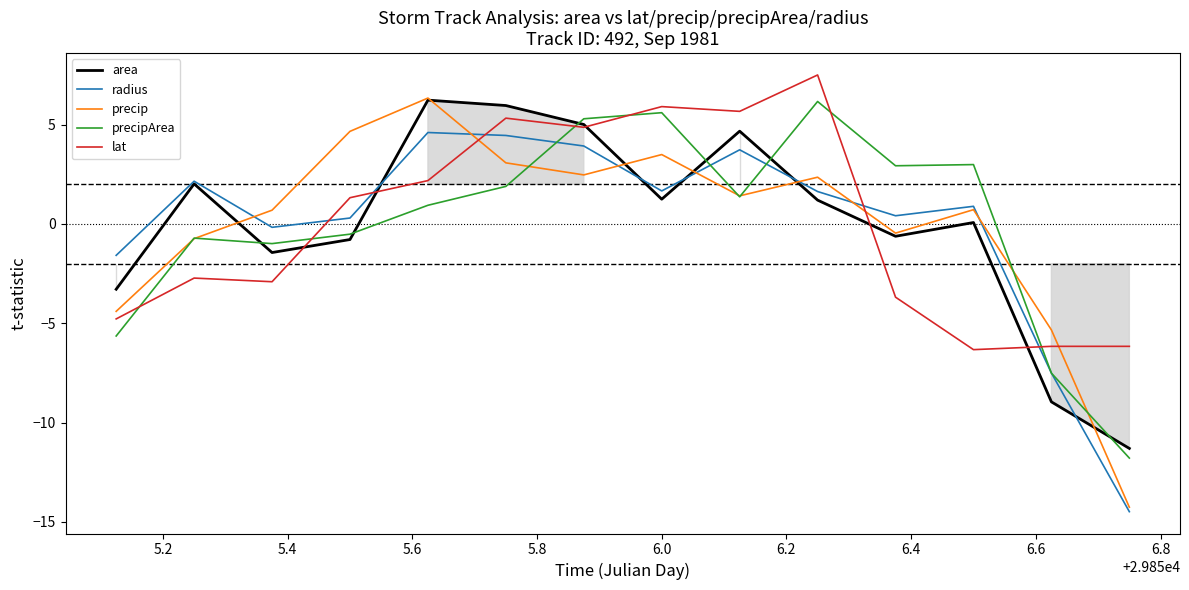

What is the highest value of the precipArea series?

6.2